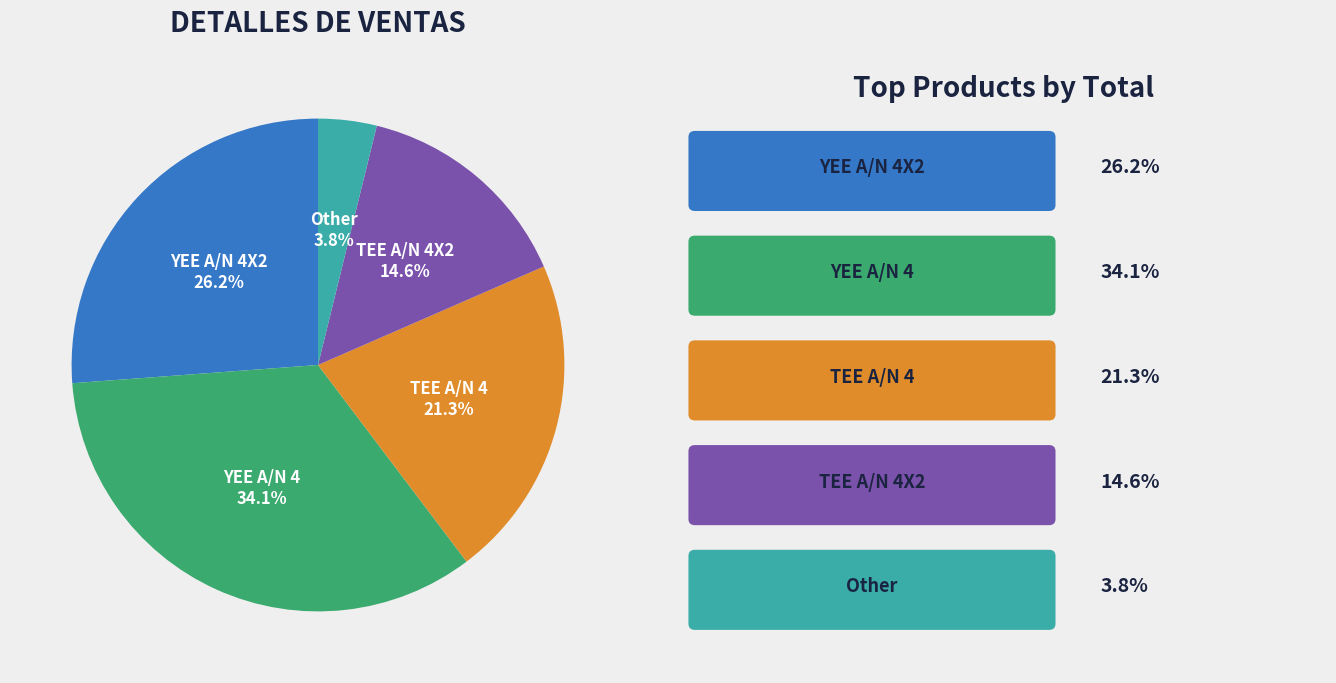

Approximately how many times larger is the value at TEE A/N 4 compared to YEE A/N 4X2?

0.8